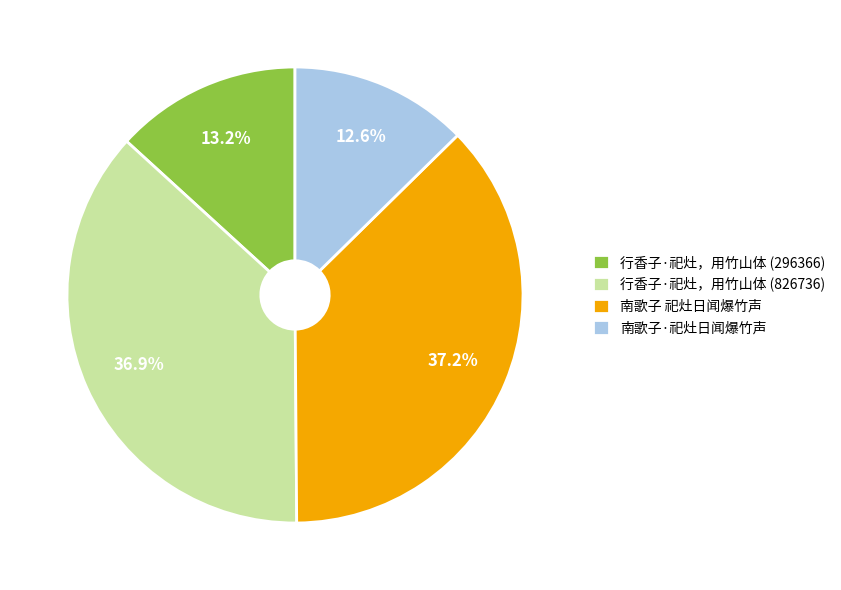

Is the sum of 行香子·祀灶，用竹山体 (296366) and 南歌子·祀灶日闻爆竹声 greater than half?

No